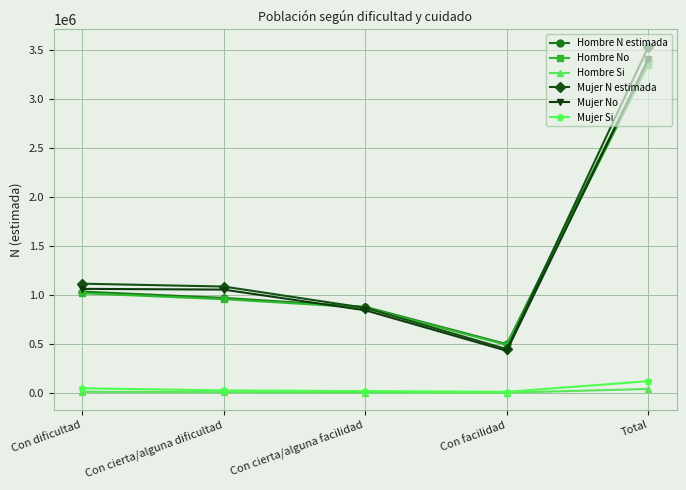

Does the chart display data point markers on the line(s)?

Yes